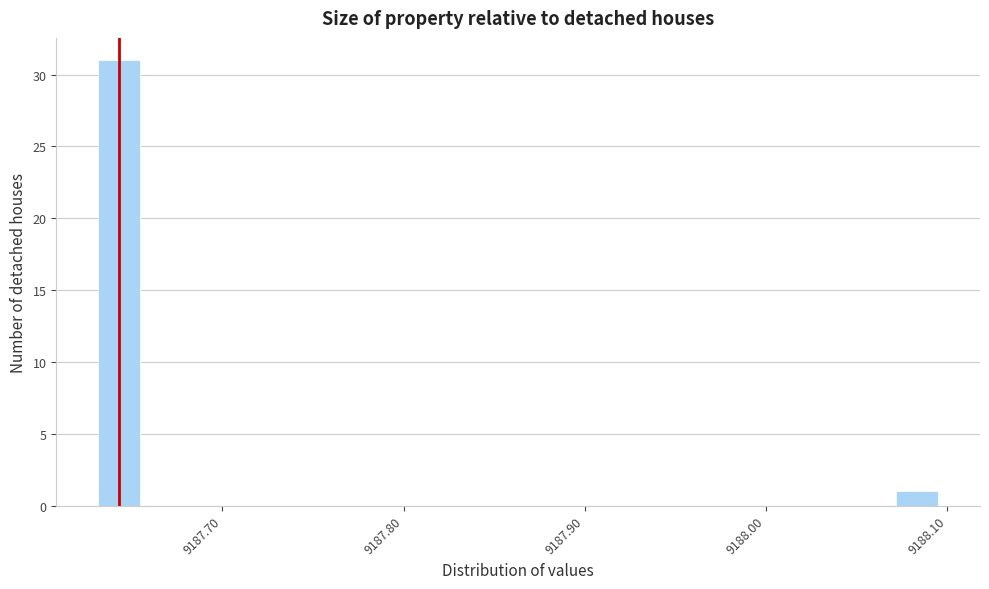

Read against the x-axis, roughly where is the centre of the tallest bar?

9187.64